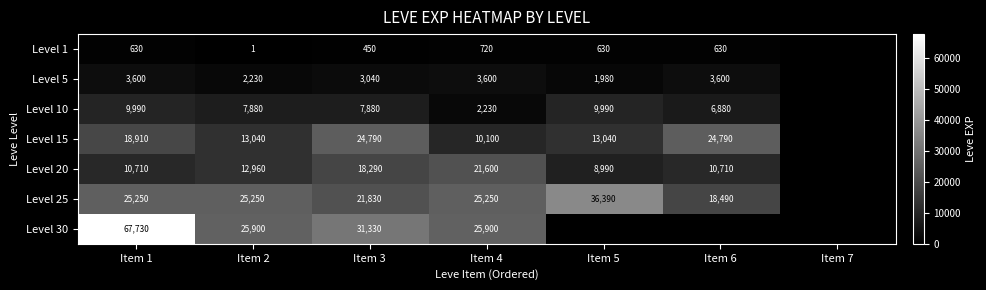

Which category has the lowest value across all series?

Item 2